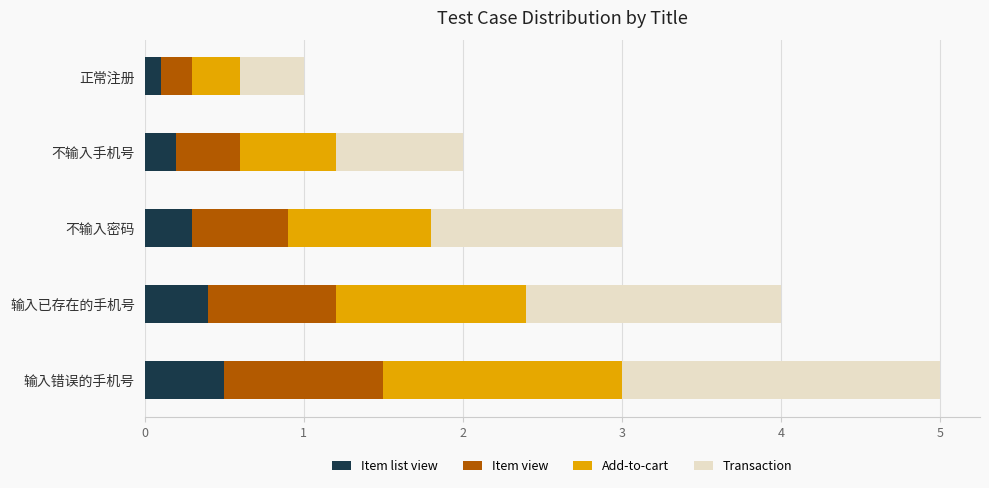

At which category is the sum across all series the highest?

输入错误的手机号